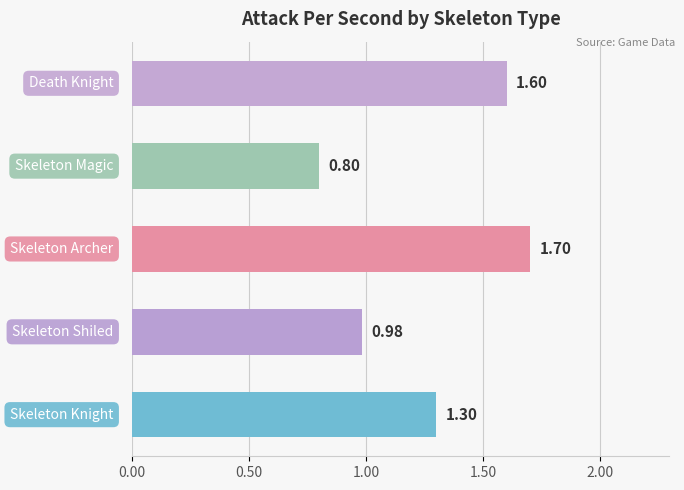

What is the difference between the second highest and second lowest values?

0.6